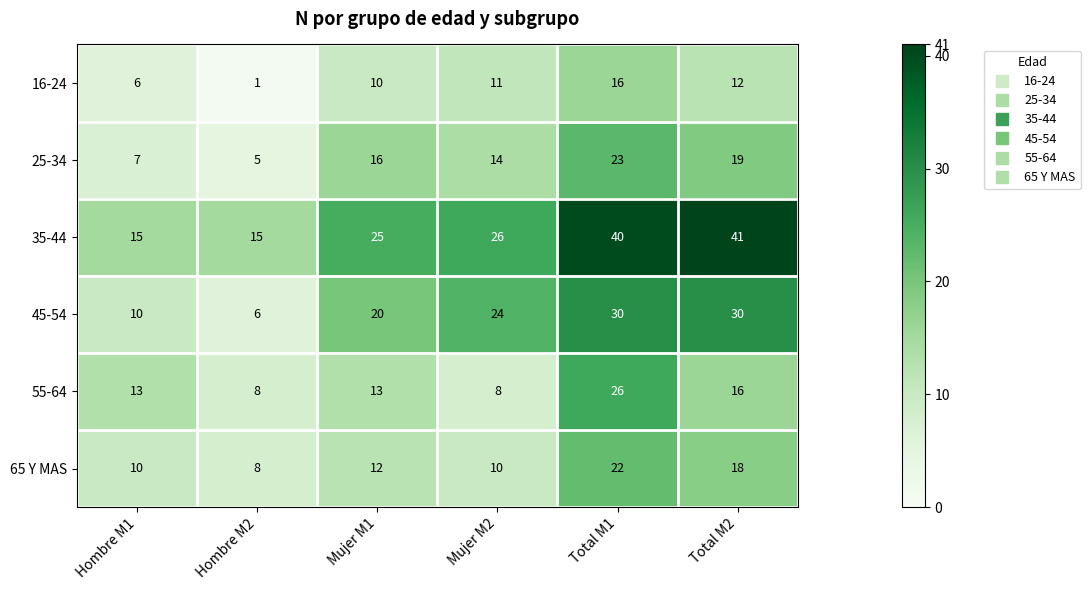

What is the sum of the 25-34 values at Mujer M2 and Hombre M2?

19